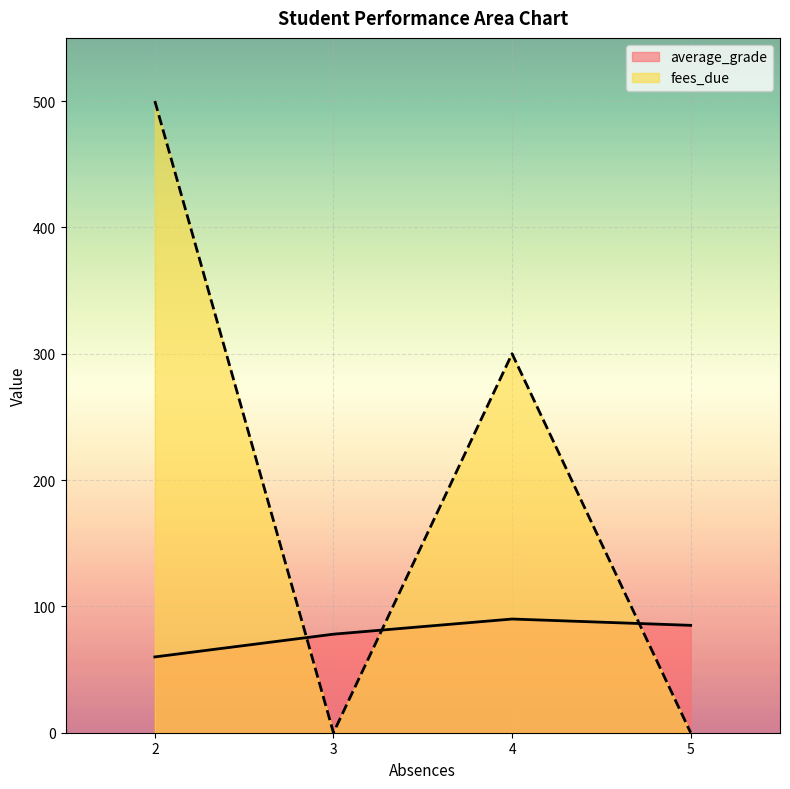

How many lines are shown in the chart?

2